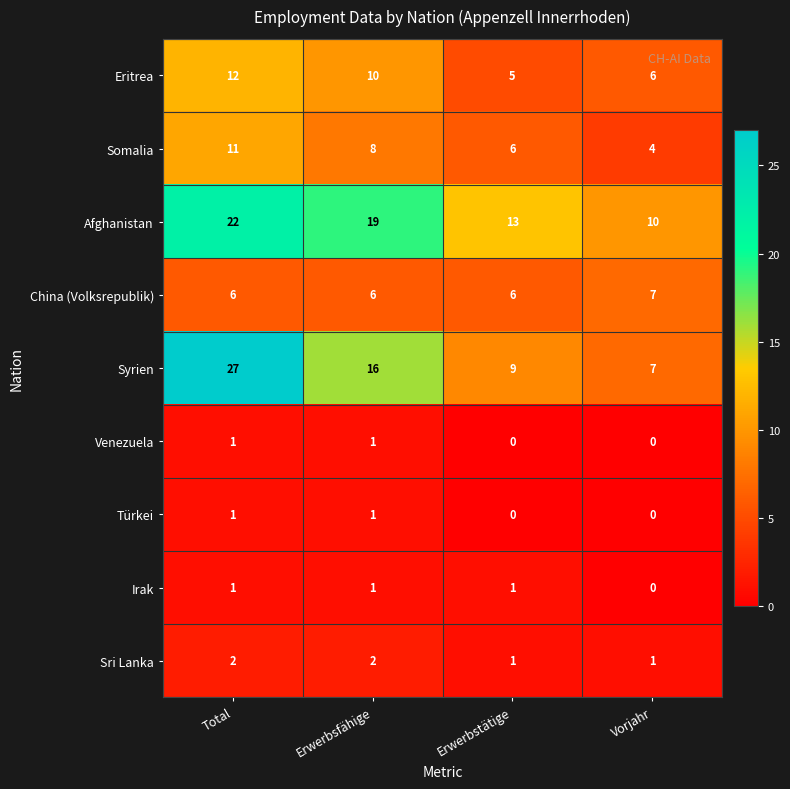

What is the maximum value shown in the chart?

27